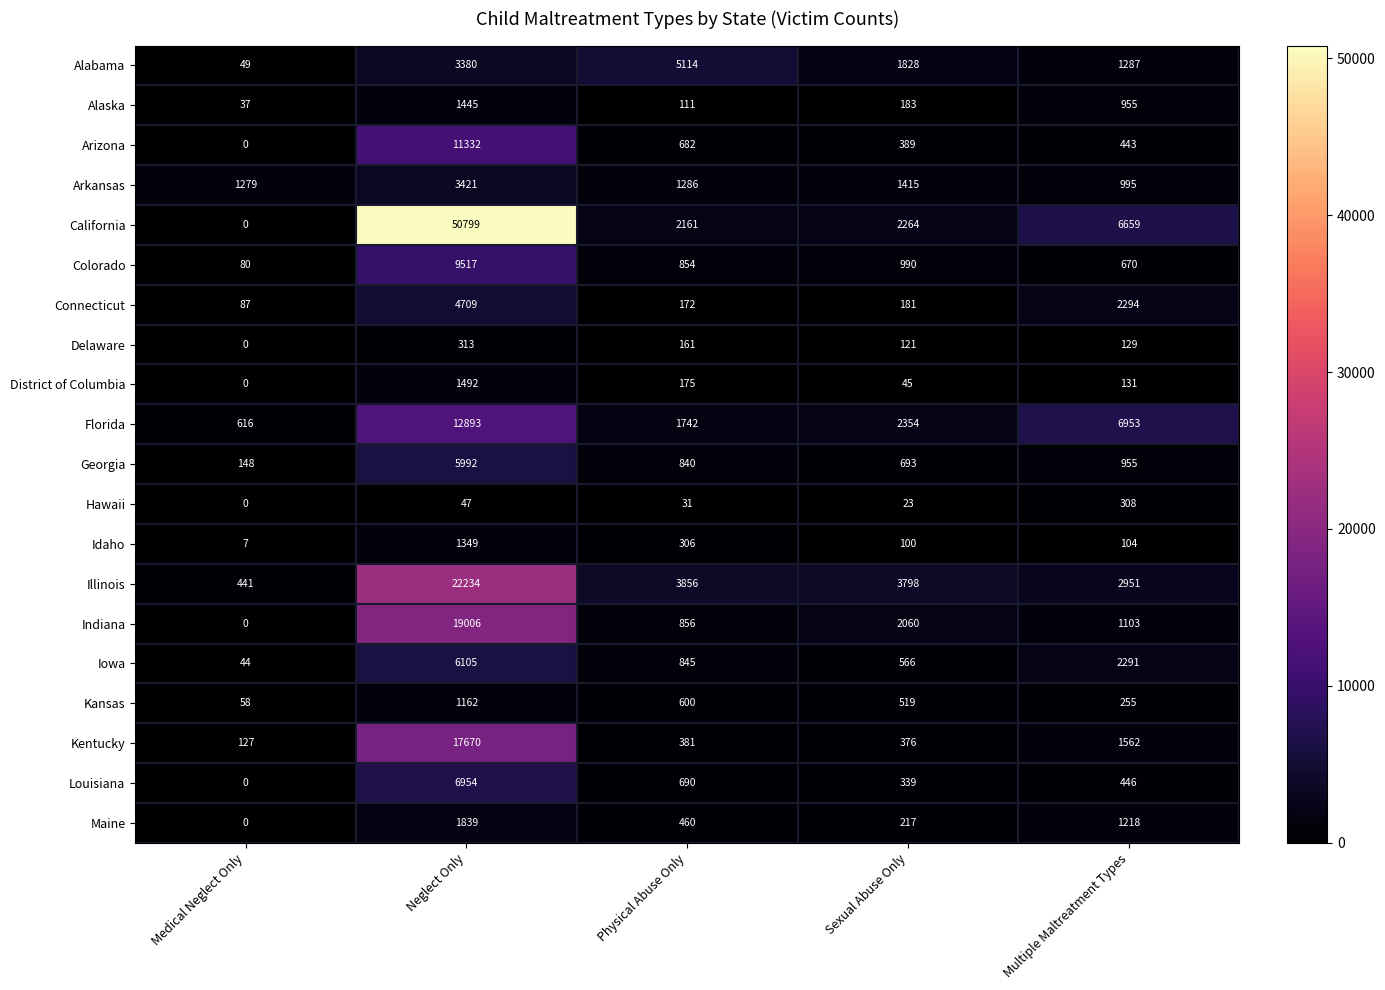

What is the difference between the maximum and minimum values in the Georgia series?

5844